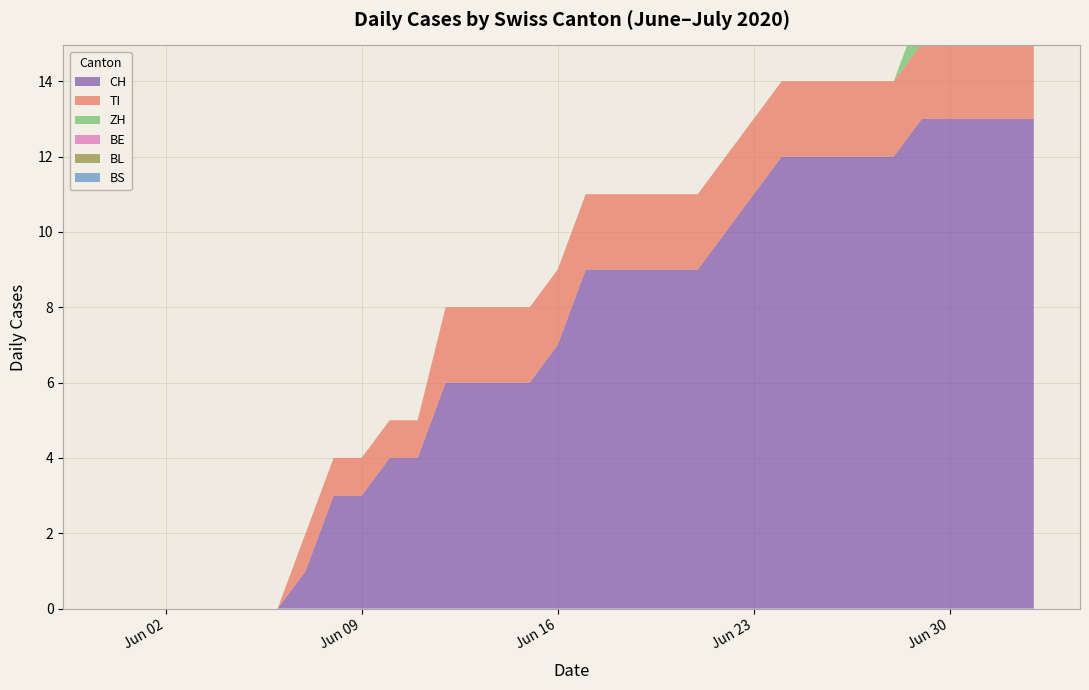

Reading left to right, transcribe all the data shown in this chart.

CH: 0	0	0	0	0	0	0	1	3	3	4	4	6	6	6	6	7	9	9	9	9	9	10	11	12	12	12	12	12	13	13	13	13	13
TI: 0	0	0	0	0	0	0	1	1	1	1	1	2	2	2	2	2	2	2	2	2	2	2	2	2	2	2	2	2	2	2	2	2	2
ZH: 0	0	0	0	0	0	0	0	0	0	0	0	0	0	0	0	0	0	0	0	0	0	0	0	0	0	0	0	0	1	1	1	1	1
BE: 0	0	0	0	0	0	0	0	0	0	0	0	0	0	0	0	0	0	0	0	0	0	0	0	0	0	0	0	0	0	0	0	0	0
BL: 0	0	0	0	0	0	0	0	0	0	0	0	0	0	0	0	0	0	0	0	0	0	0	0	0	0	0	0	0	0	0	0	0	0
BS: 0	0	0	0	0	0	0	0	0	0	0	0	0	0	0	0	0	0	0	0	0	0	0	0	0	0	0	0	0	0	0	0	0	0